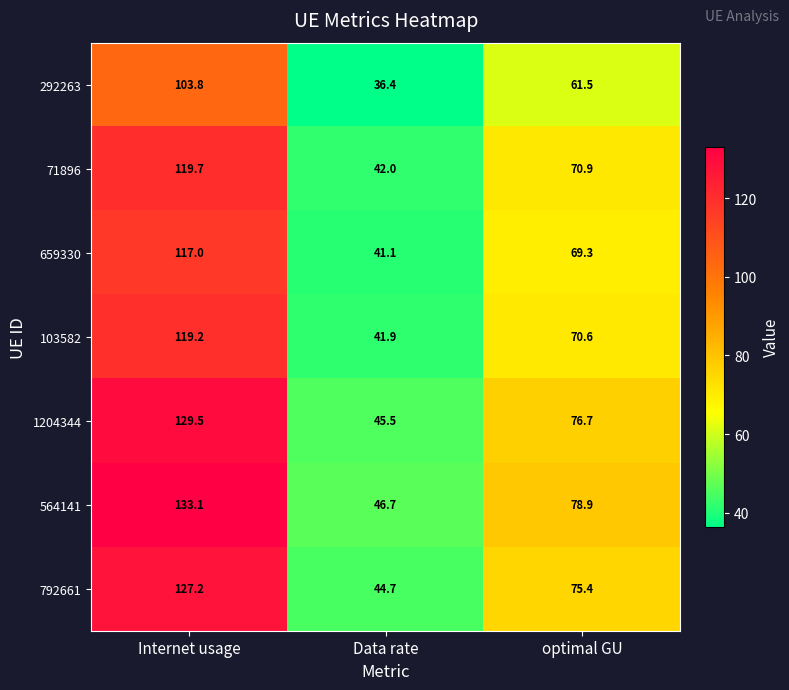

Count the number of data series in this chart.

7